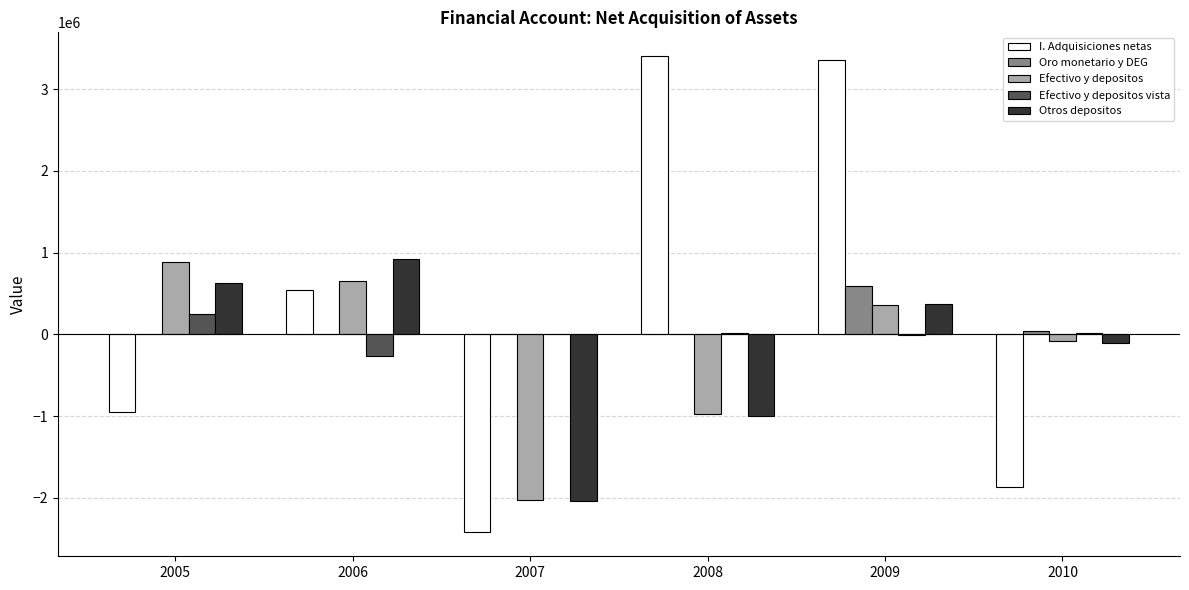

Which category has the highest value in the Efectivo y depositos series?

2005